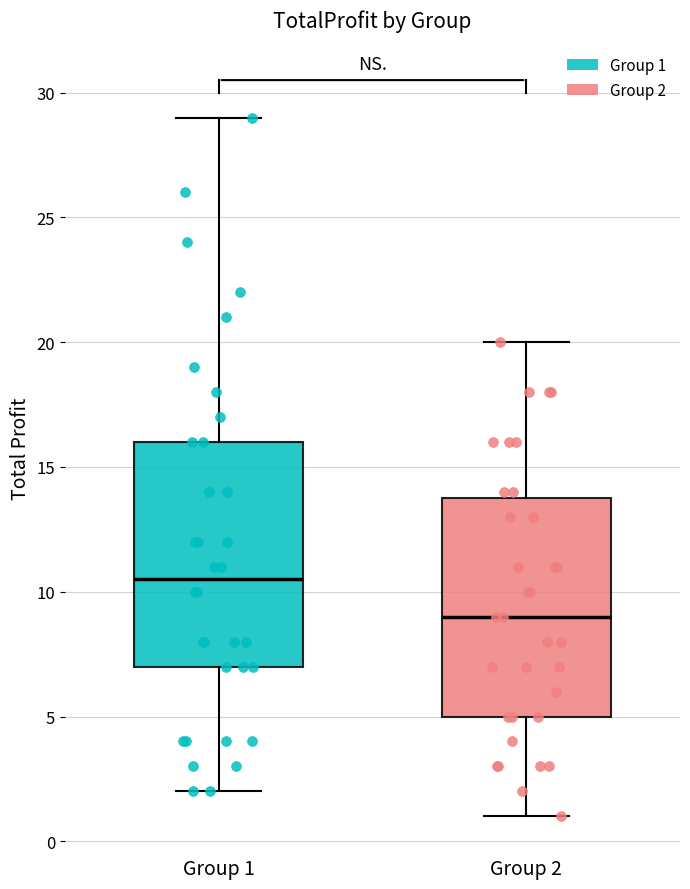

Where is the upper edge of the box for Group 2 on the y-axis? The values are not printed on the chart, so give them approximately, as read against the axis.

14.0